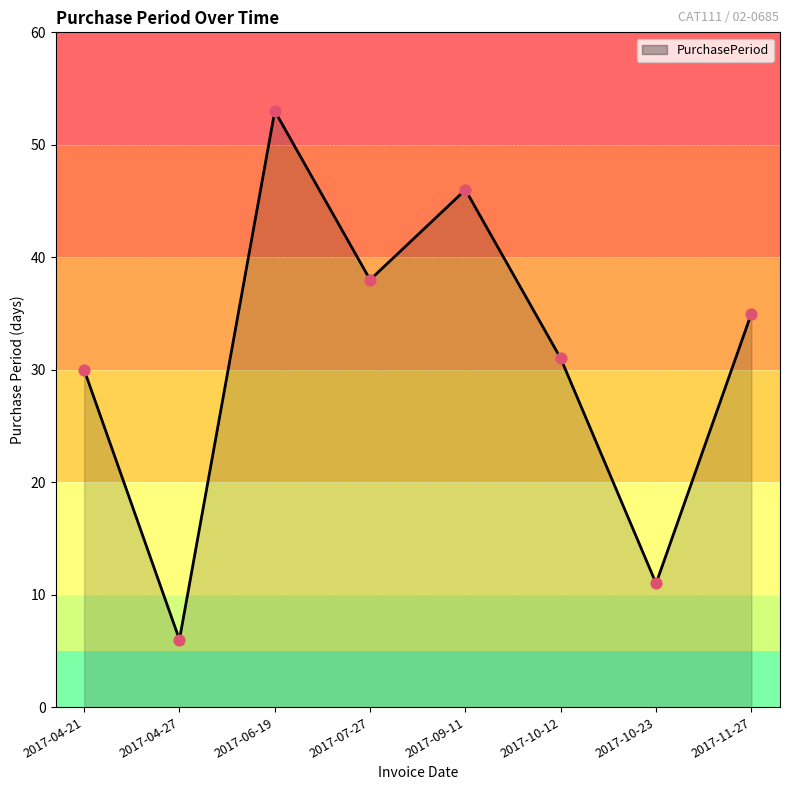

What is the ratio of the value at 2017-07-27 to the value at 2017-11-27?

1.1